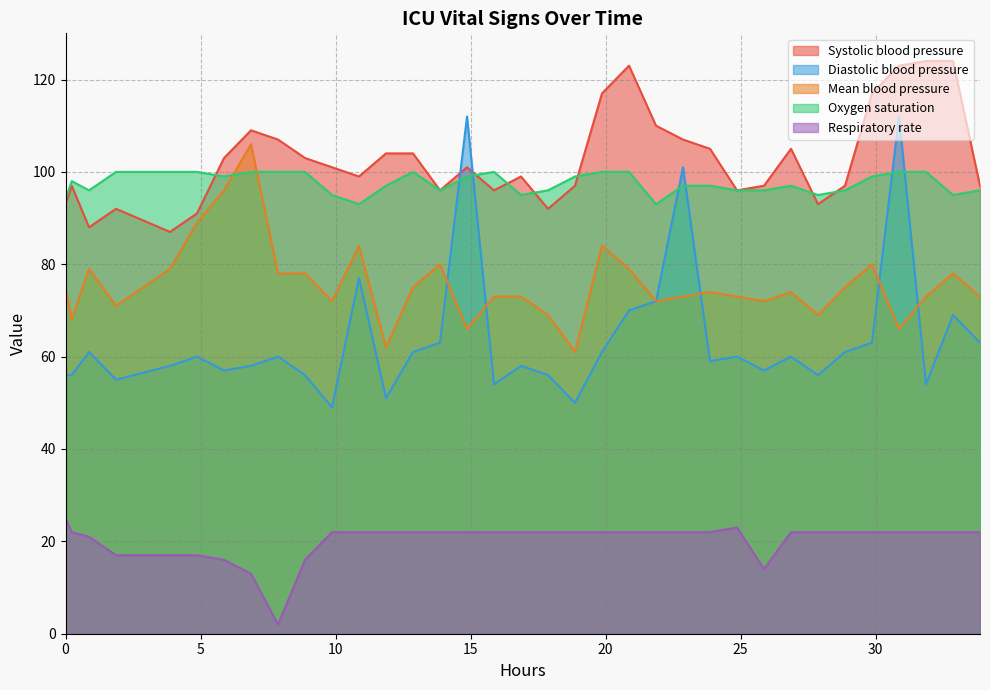

What is the value of the Oxygen saturation point at the 7th from the left?

99